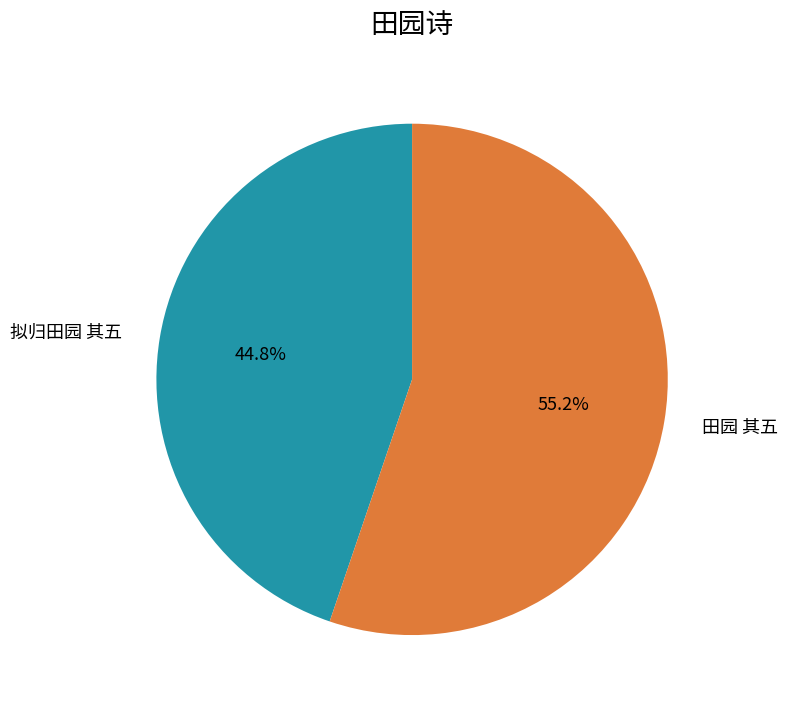

What percentage is NOT represented by 拟归田园 其五?

55.2%